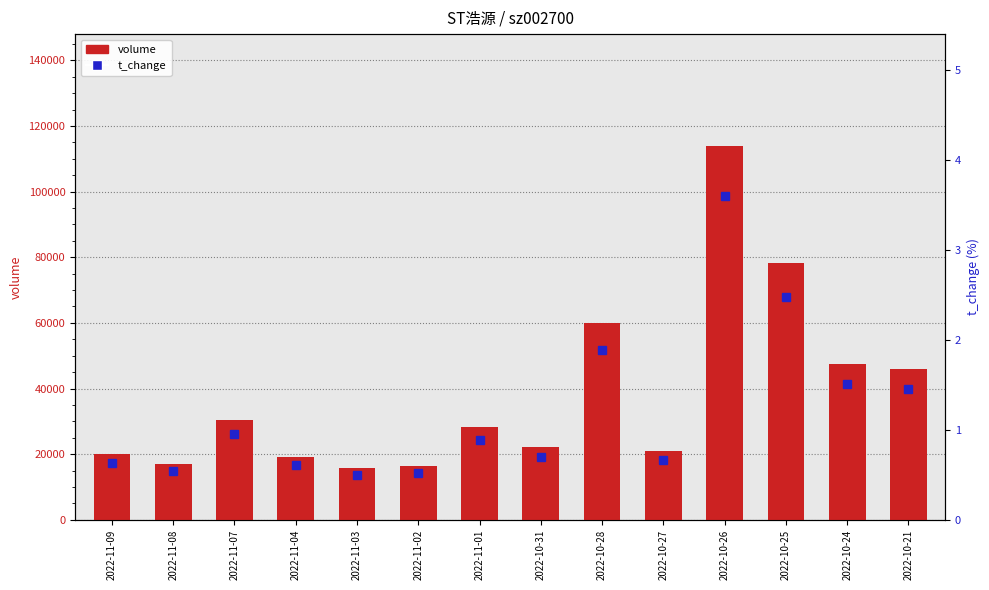

How many data points does each series have?

14